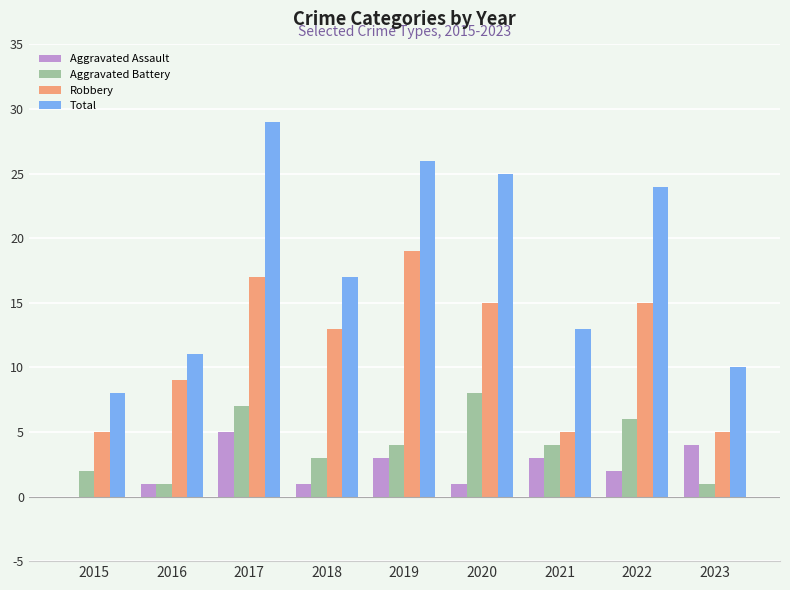

What are all the series names shown in the legend?

Aggravated Assault, Aggravated Battery, Robbery, Total